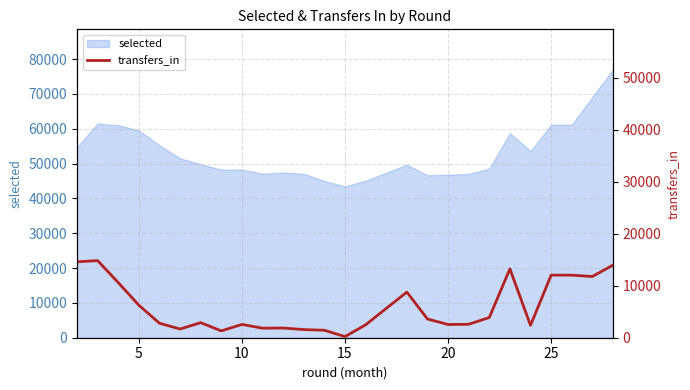

Does the chart have visible grid lines?

Yes